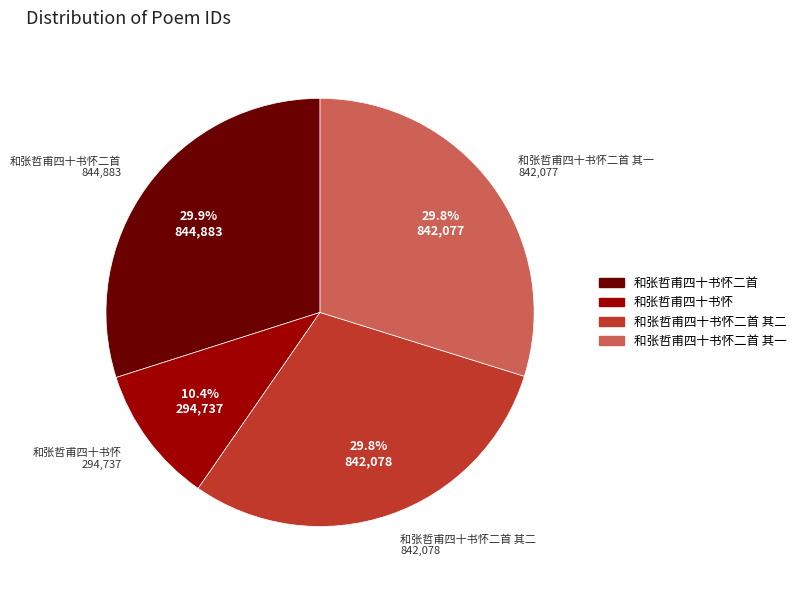

What portion of the pie excludes 和张哲甫四十书怀二首 其一?

70.2%